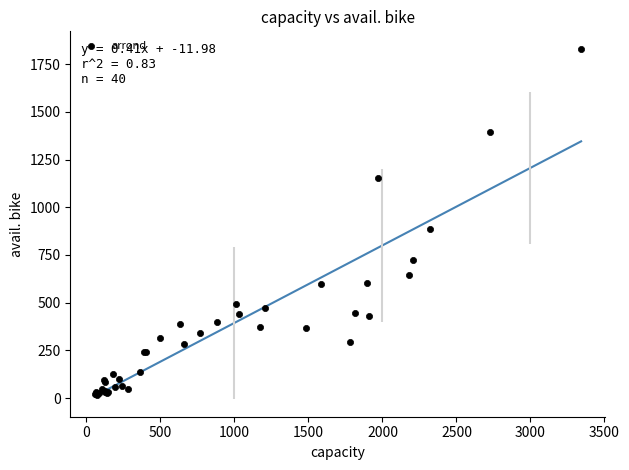

What Y value in the scatter plot is closest to 922?

888